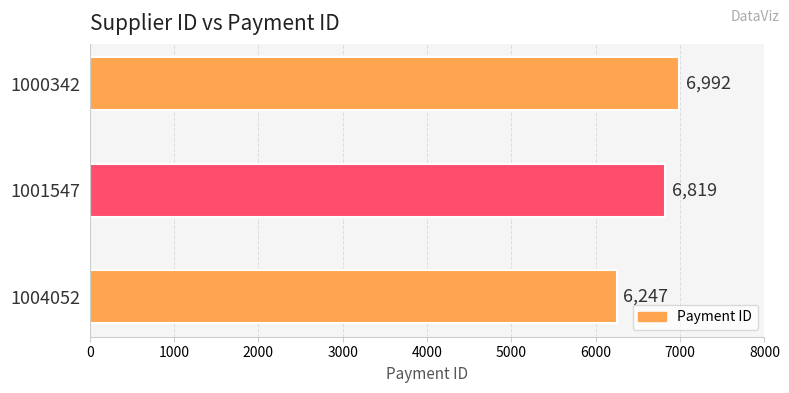

The chart shows a value of 2302 at 1001547. True or false?

False